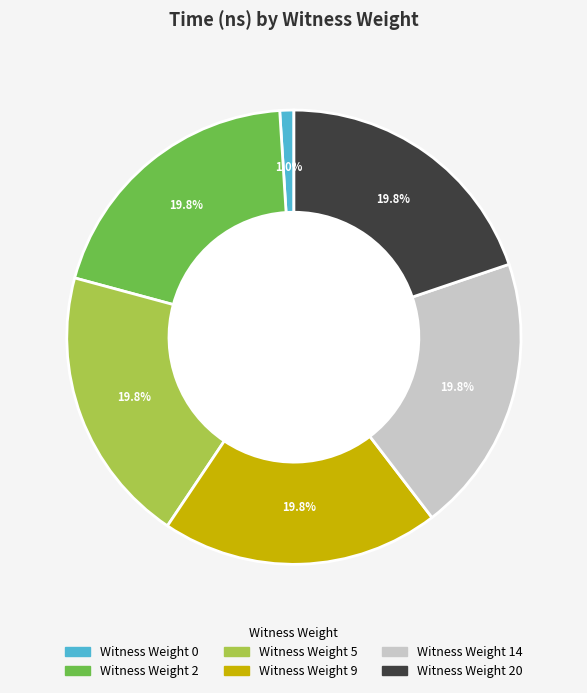

Approximately how many times larger is the value at Witness Weight 20 compared to Witness Weight 0?

19.8